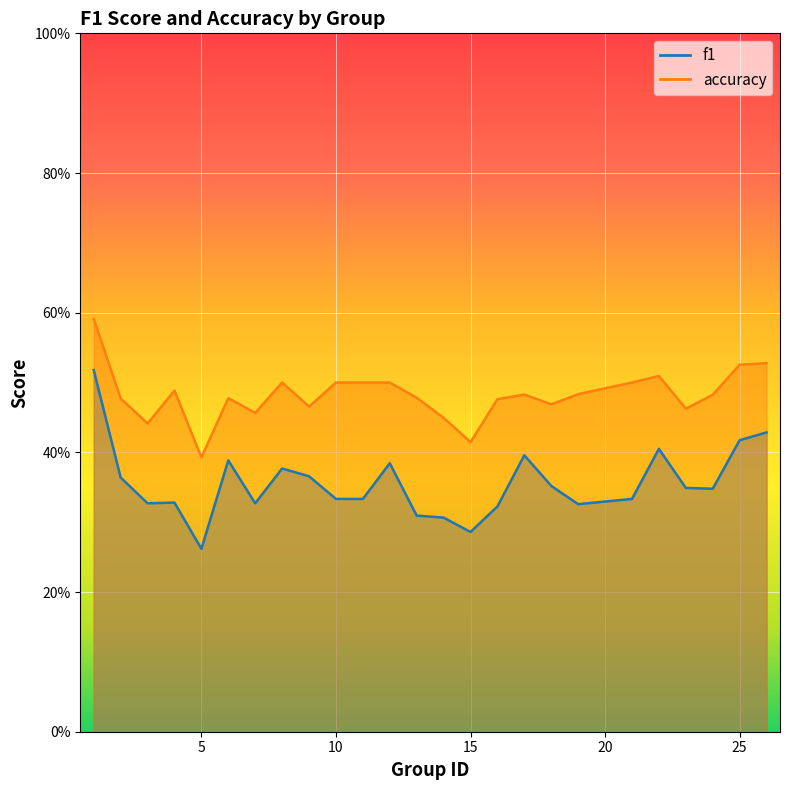

Rank the series by their maximum value, from highest to lowest.

accuracy, f1